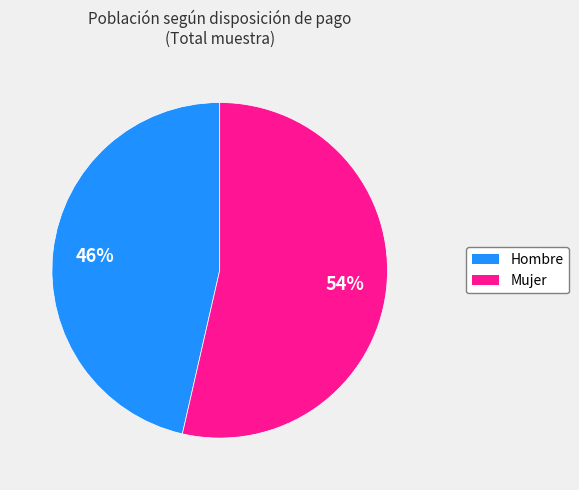

The Hombre slice represents 46% of the pie. True or false?

True